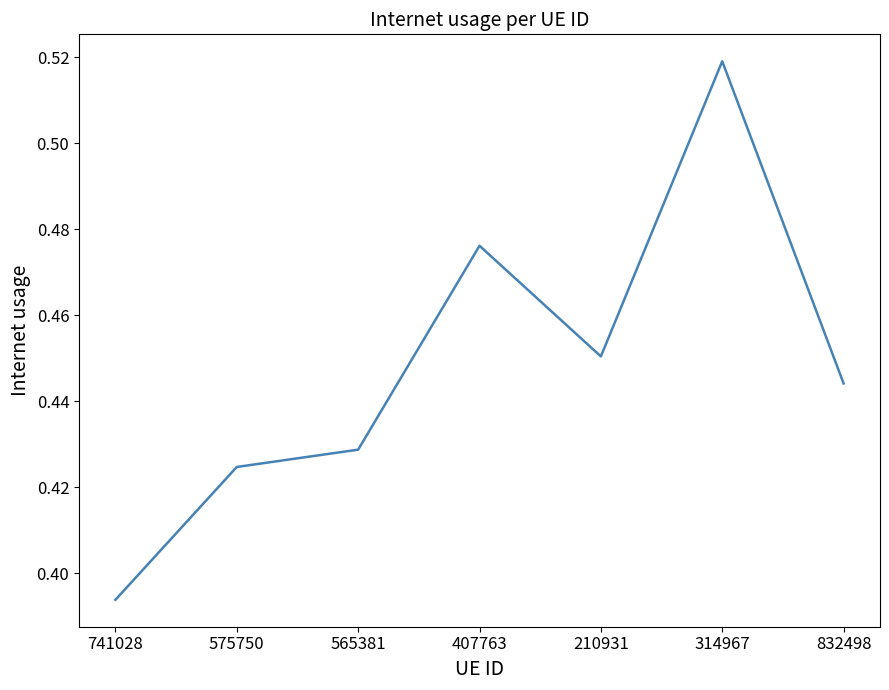

True or false: there are more than 1 points higher than both neighbors.

True